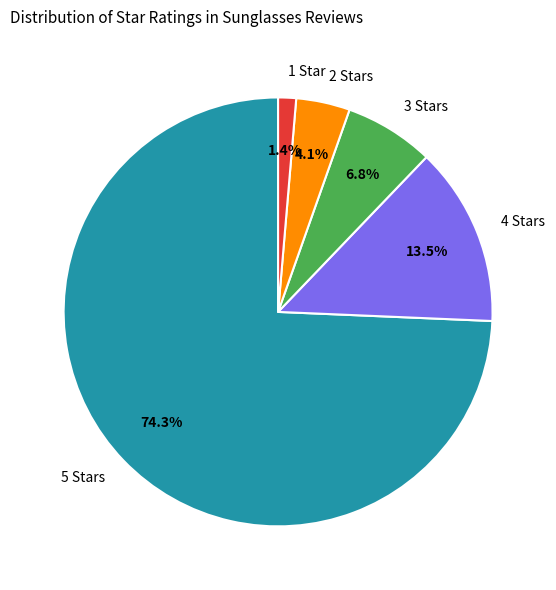

To the nearest percent, what is the average slice percentage?

20%